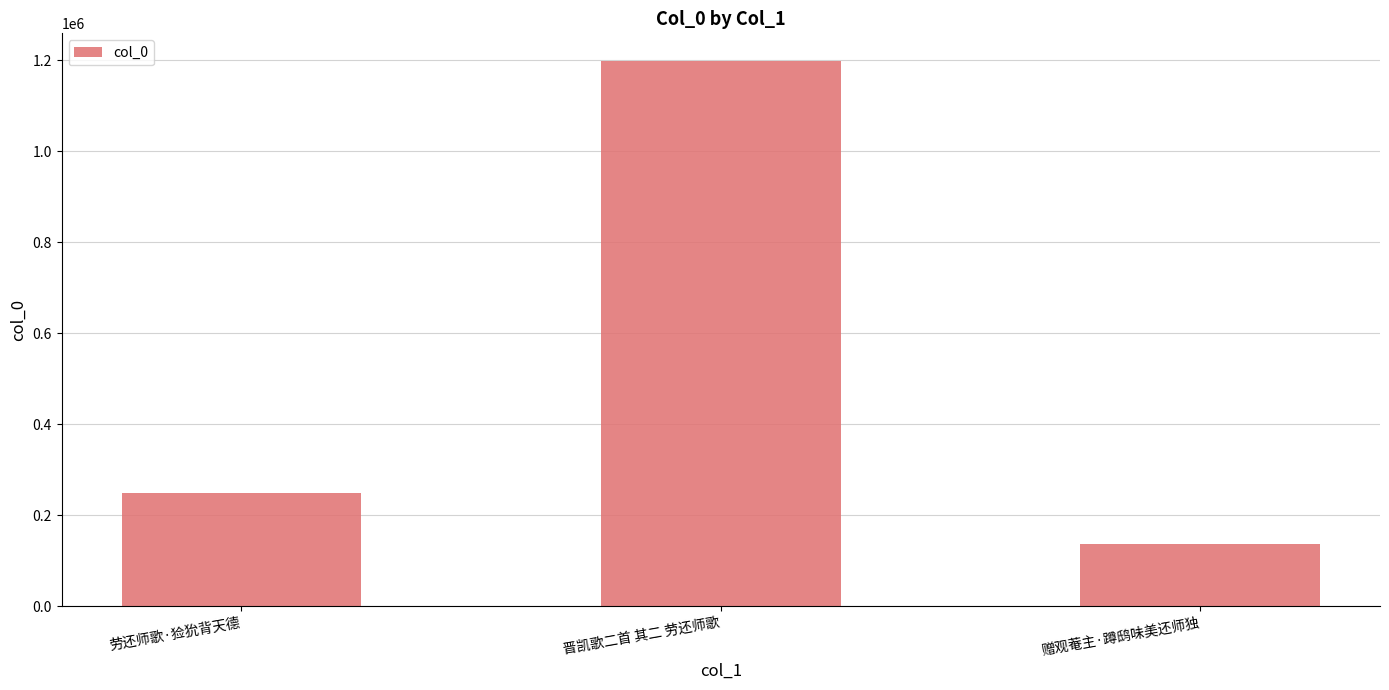

What is the change in value from 劳还师歌·猃狁背天德 to 晋凯歌二首 其二 劳还师歌?

+950861